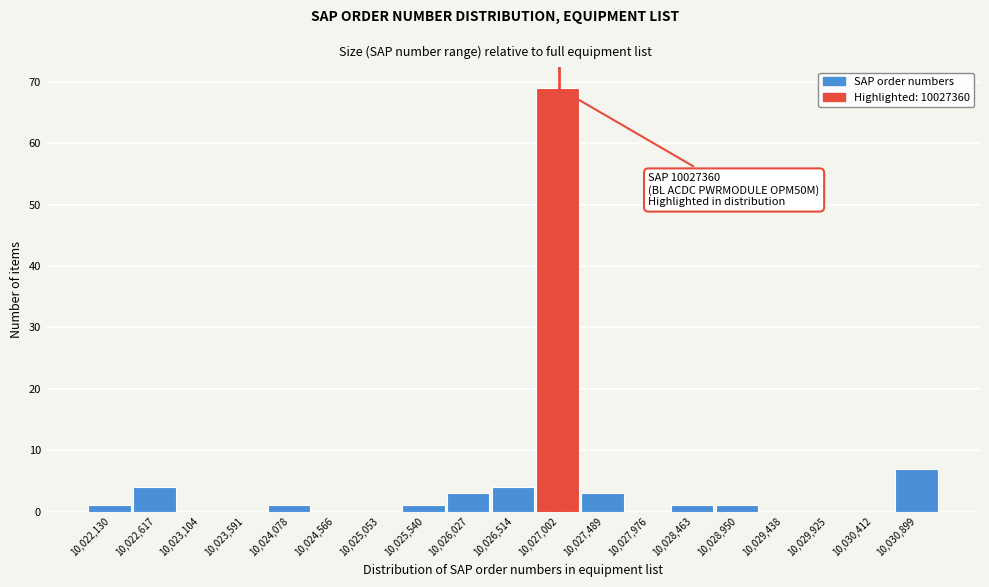

Reading right to left, list all the values displayed in this chart.

10,030,899=7	10,030,412=0	10,029,925=0	10,029,438=0	10,028,950=1	10,028,463=1	10,027,976=0	10,027,489=3	10,027,002=69	10,026,514=4	10,026,027=3	10,025,540=1	10,025,053=0	10,024,566=0	10,024,078=1	10,023,591=0	10,023,104=0	10,022,617=4	10,022,130=1